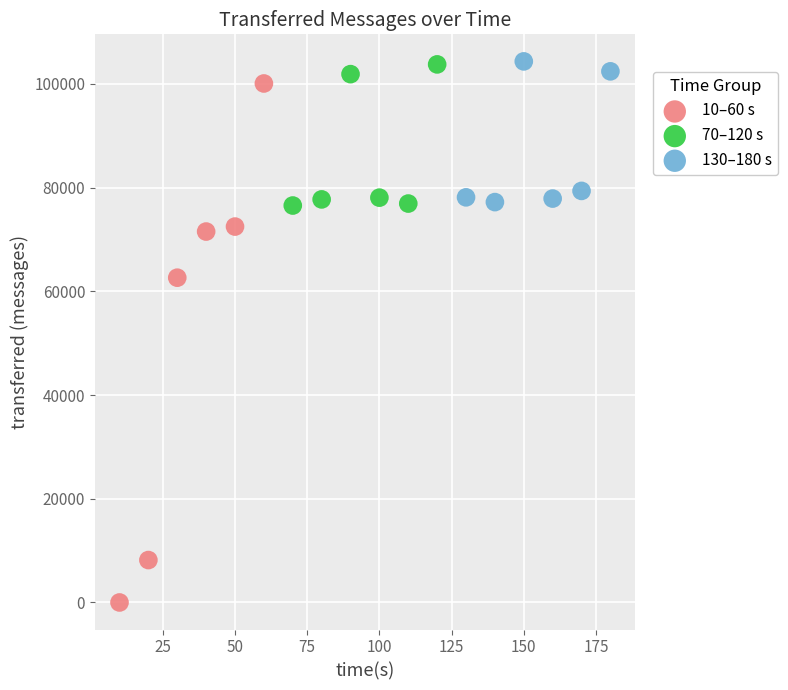

Which series has the widest spread of Y values?

10–60 s